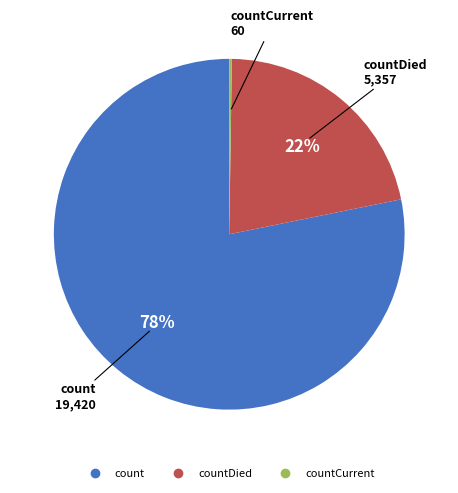

Does any single category account for the majority?

Yes